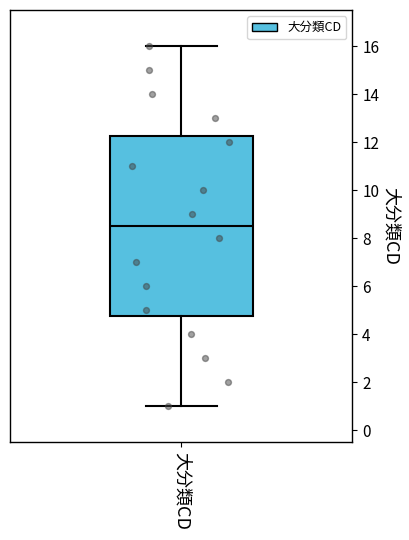

Transcribe this box plot: give where the median line is, the range the box spans, and where the two whiskers end, as read against the y-axis. The values are not printed on the chart, so give them approximately, as read against the axis.

median 8.6, box 4.8 to 12.2, whiskers 1.0 to 16.0